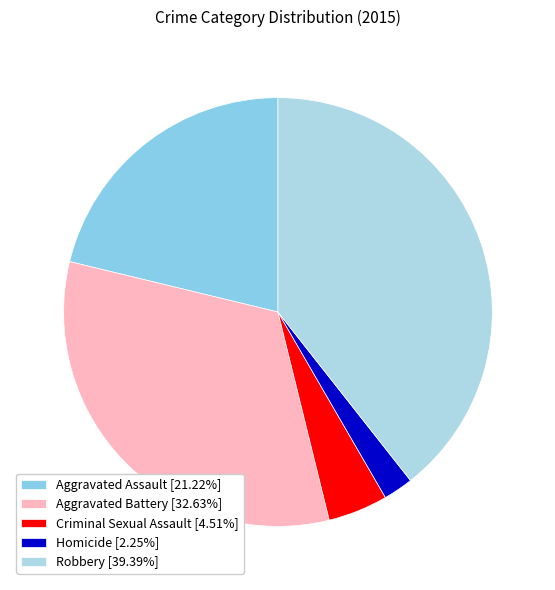

Count the number of slices in the pie.

5